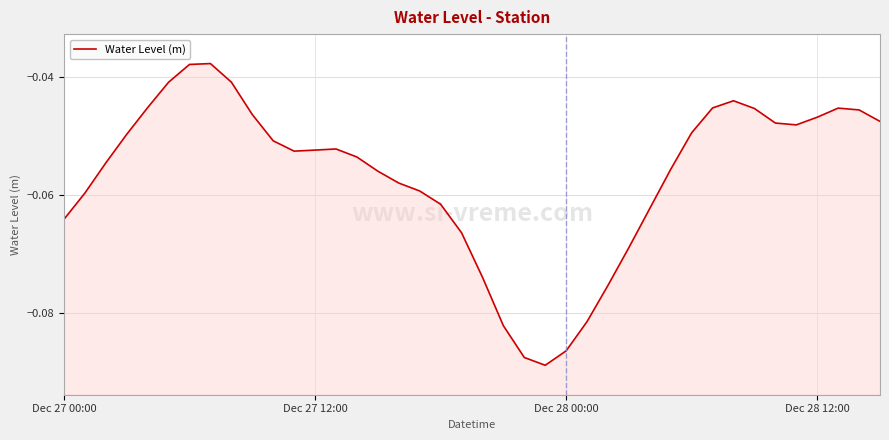

Which category has the highest value across all series?

7